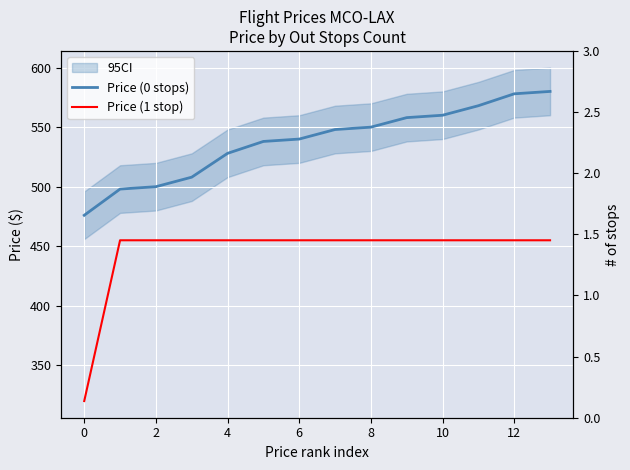

What is the minimum value for Price (0 stops)?

476